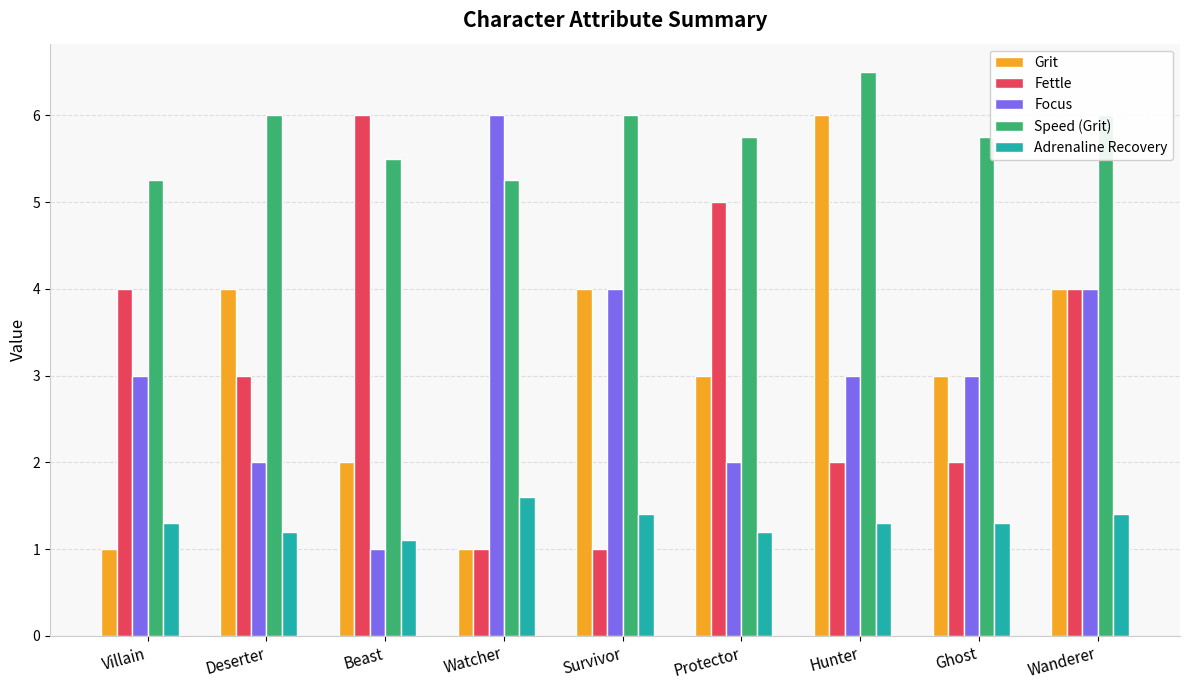

Is the value of Focus at Beast greater than the value of Grit at Beast?

No